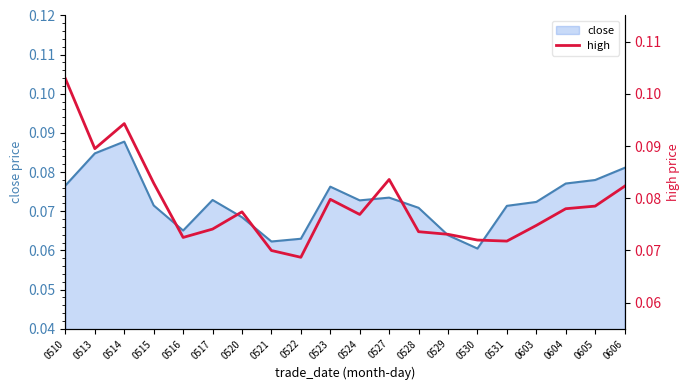

How many points are higher than both their immediate neighbors (excluding endpoints)?

4